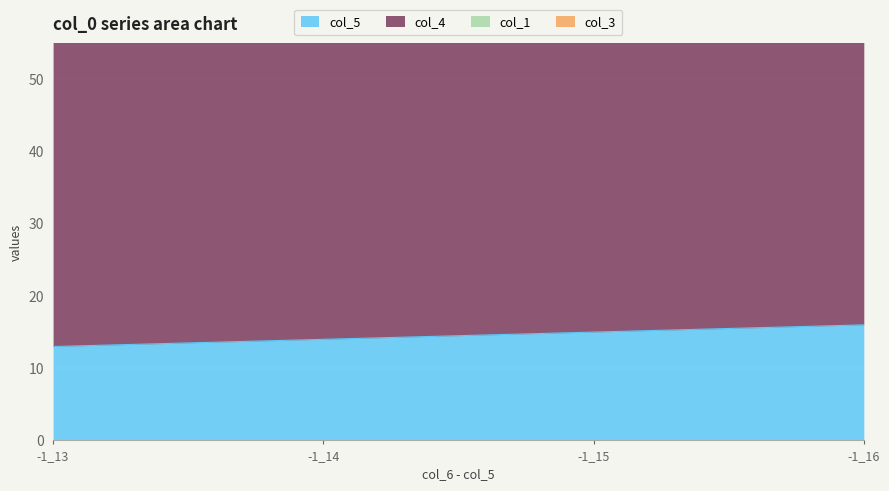

Between -1_14 and -1_13, which is larger?

-1_14